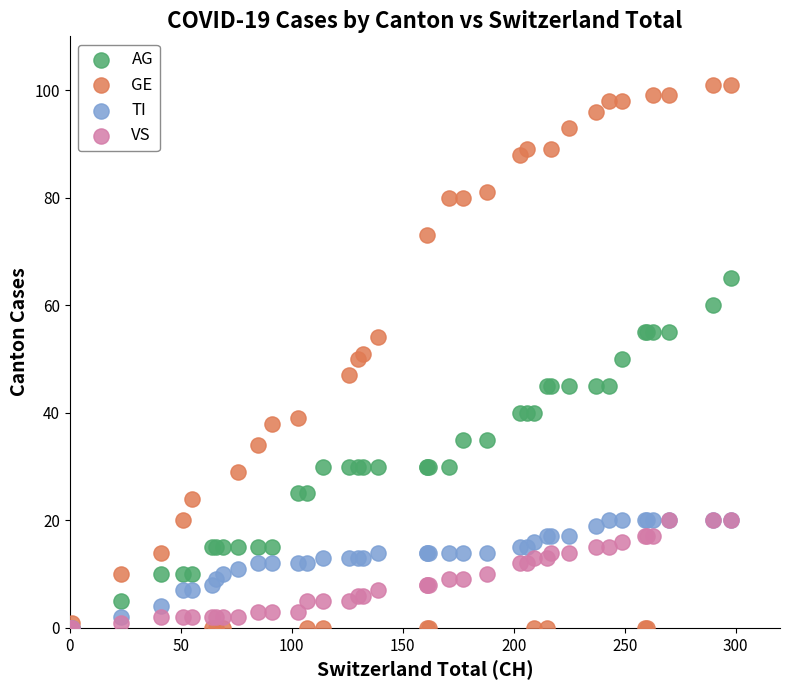

Which series has the largest Y range (max minus min)?

GE